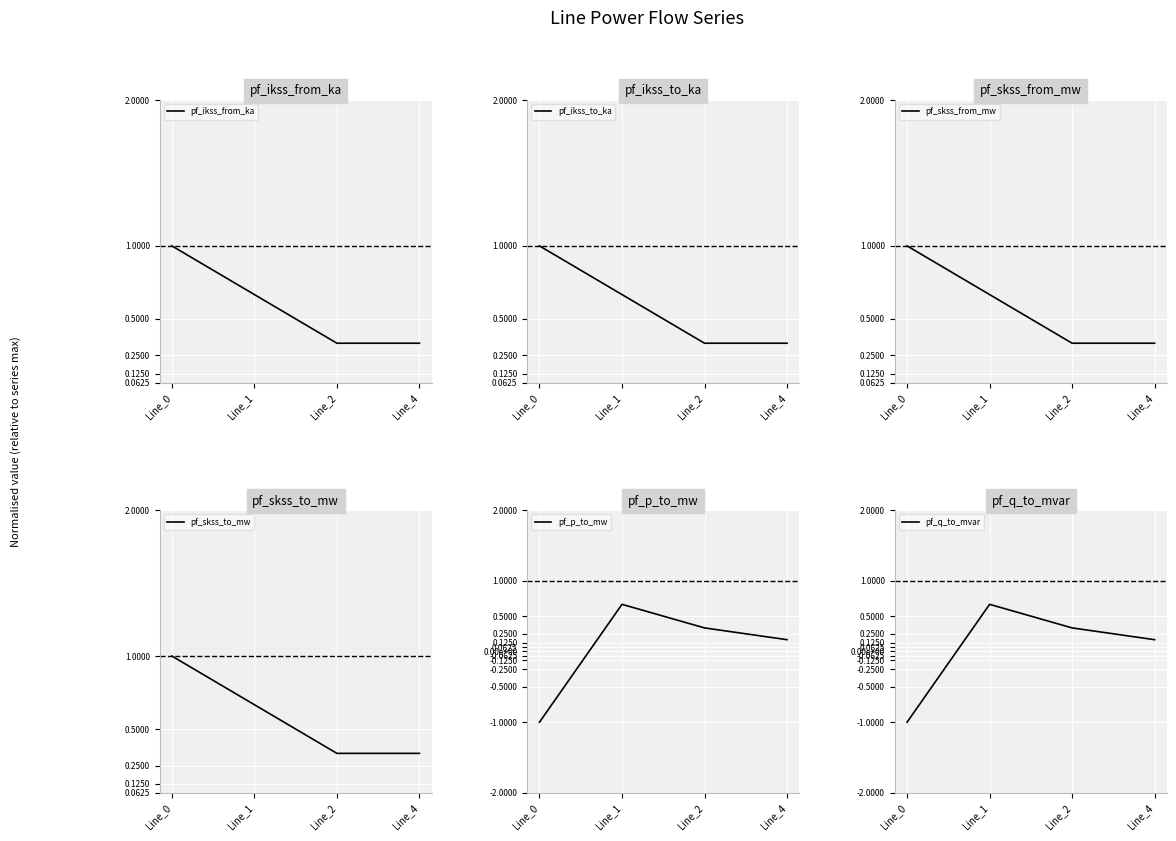

Which series has the largest total across all categories?

pf_ikss_from_ka